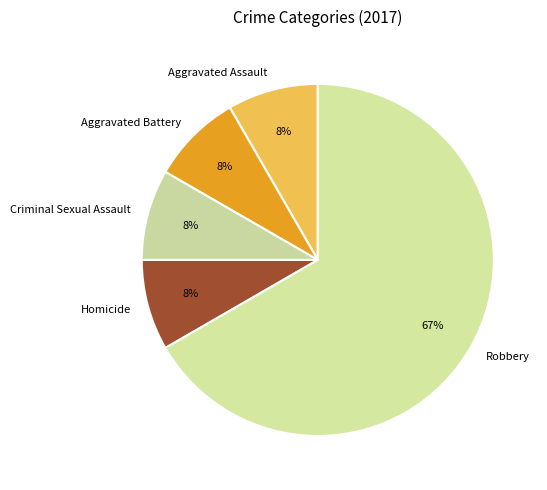

To the nearest percent, what is the average slice percentage?

20%